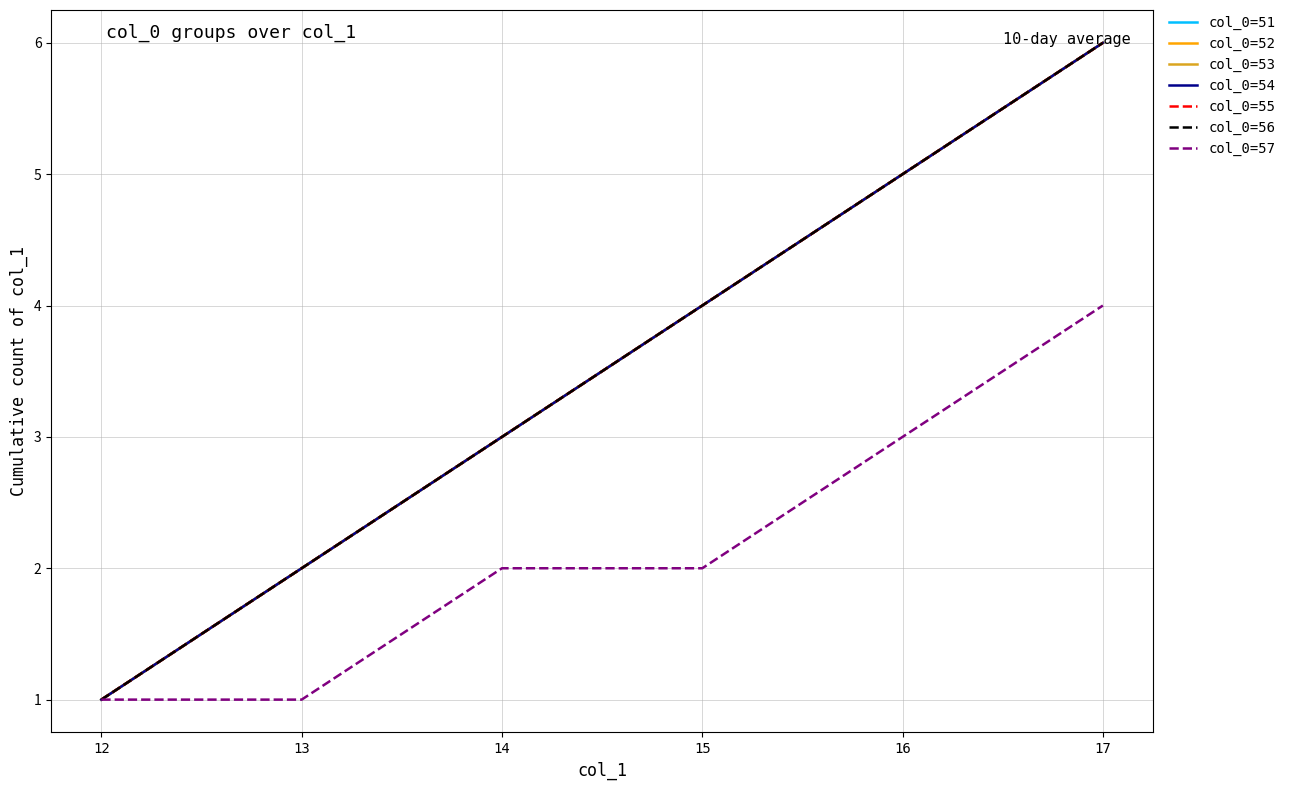

What is the approximate value of col_0=52 at 14?

3